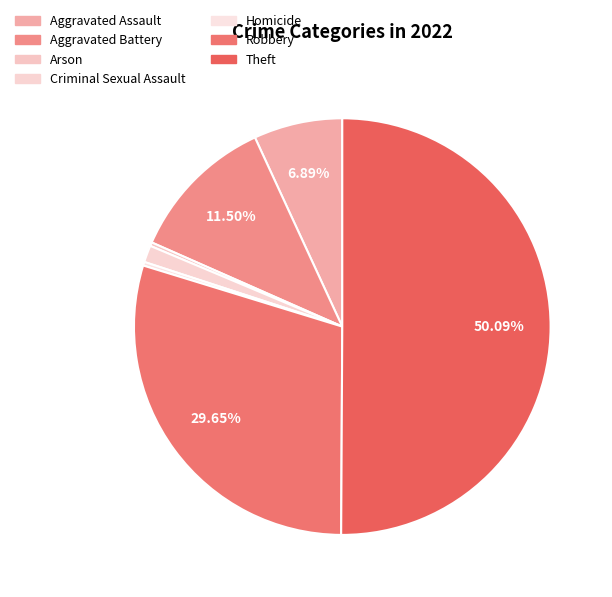

What portion of the pie excludes Robbery?

70.3%